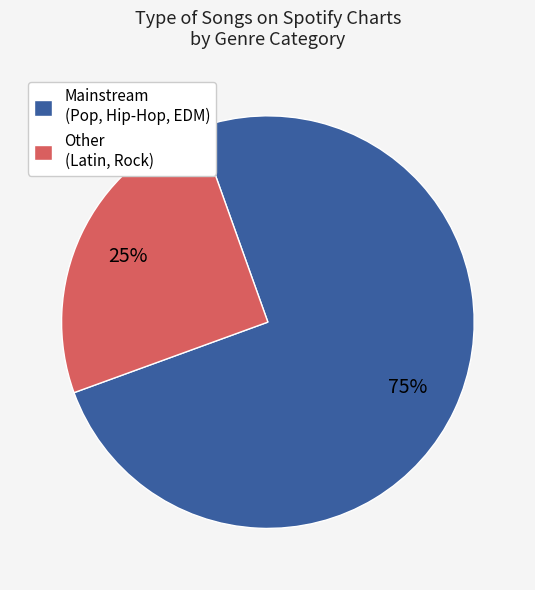

To the nearest percent, what percentage of the pie is Mainstream (Pop, Hip-Hop, EDM)?

75%